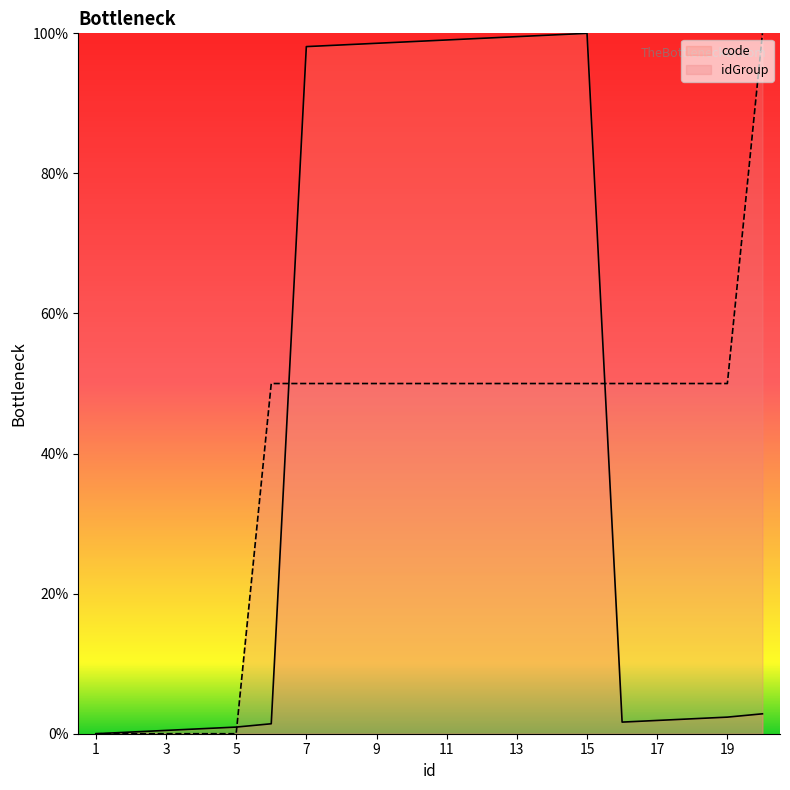

What is the difference between the maximum and minimum values in the idGroup series?

100.0